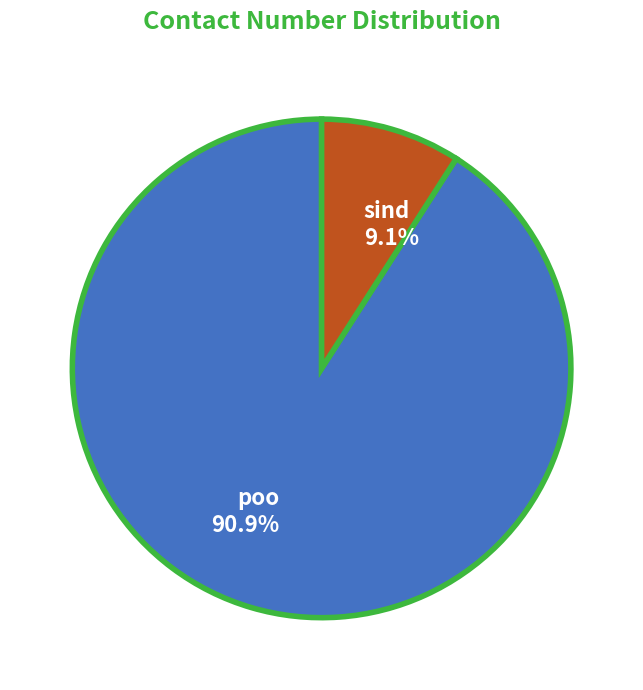

What is the ratio of the value at poo to the value at sind?

10.0